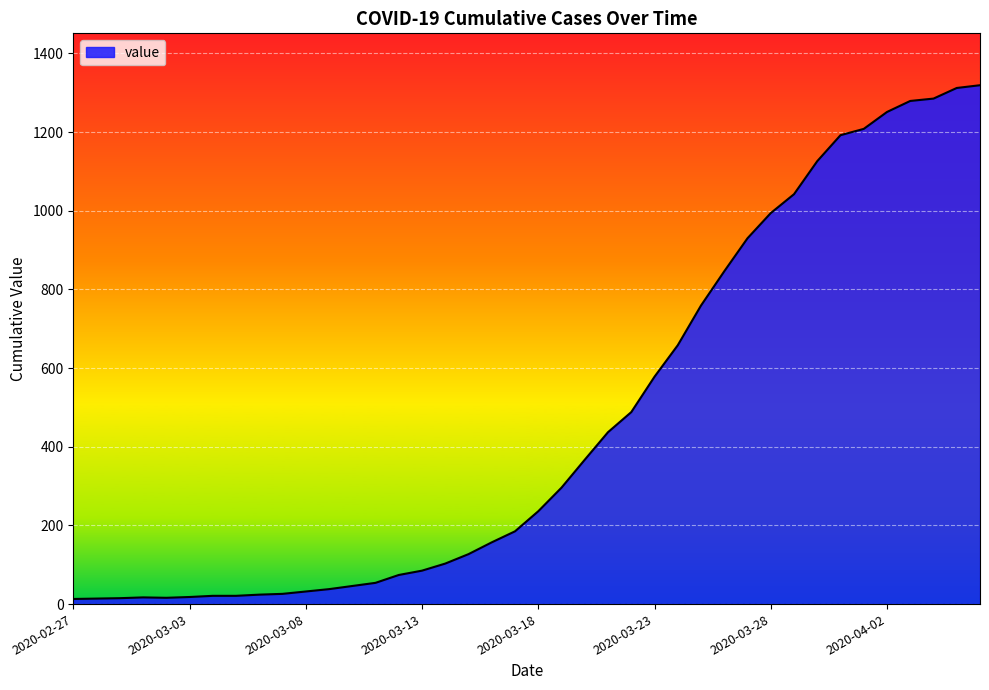

What is the difference between the maximum and minimum values?

1306